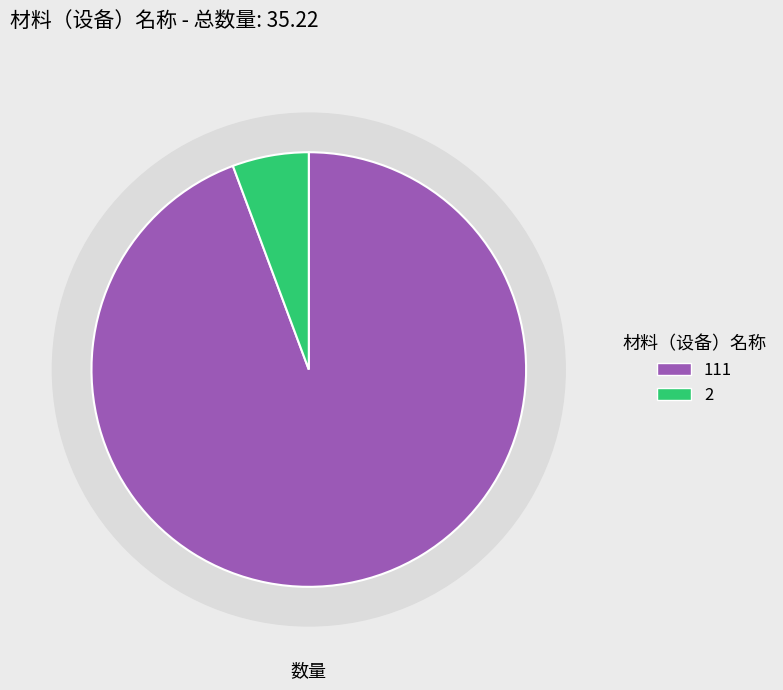

True or false: 111 accounts for 84% of the total.

False